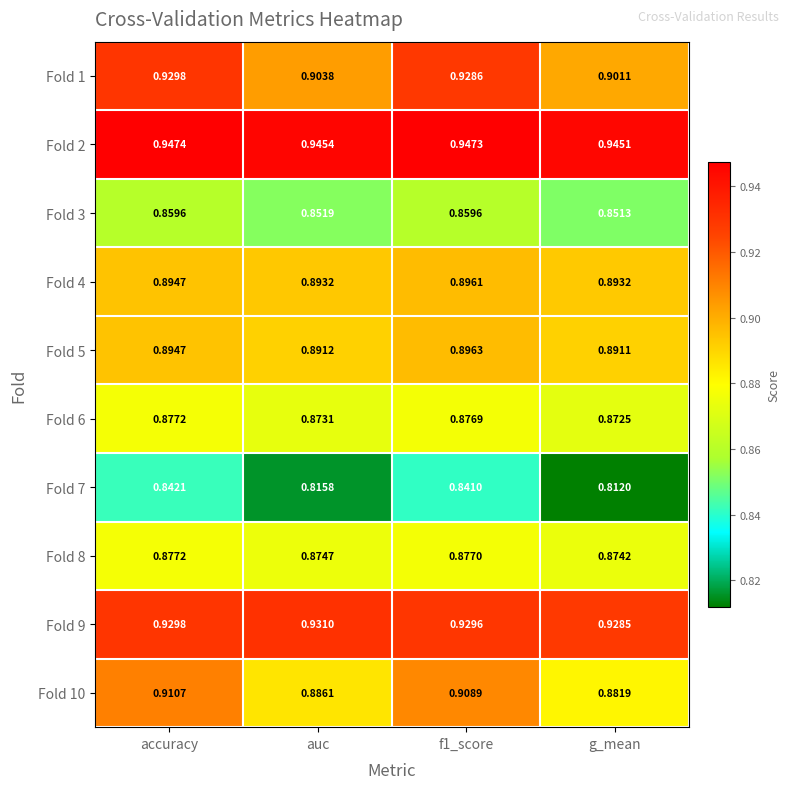

Which label corresponds to the largest value in the chart?

accuracy